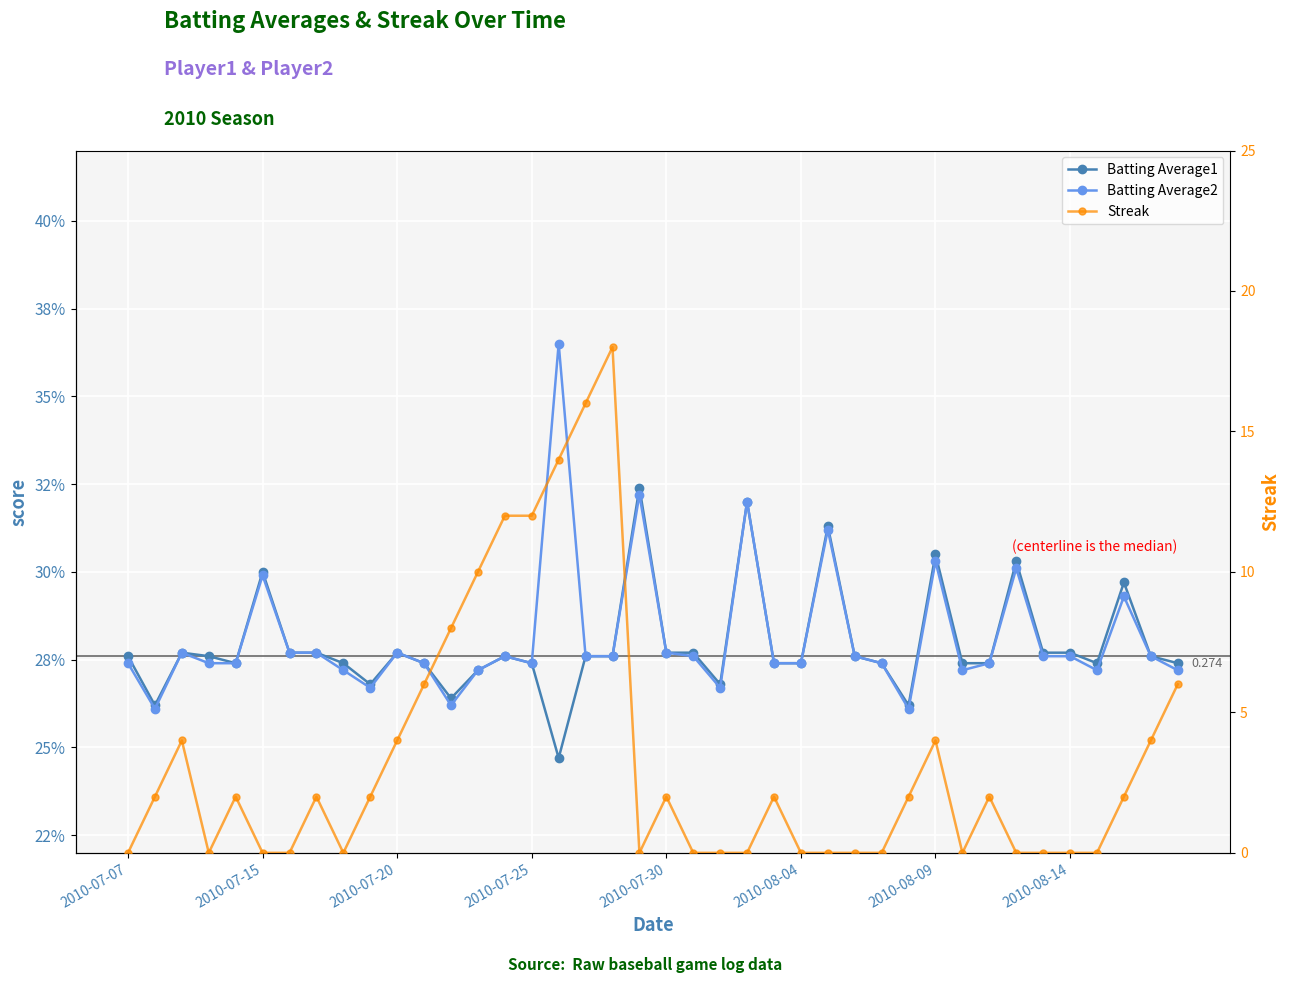

How many data points does each series have?

40